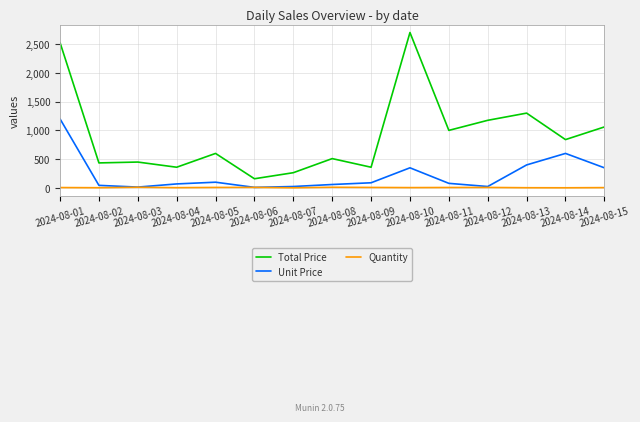

What is the difference between the maximum and minimum values in the Unit Price series?

1190